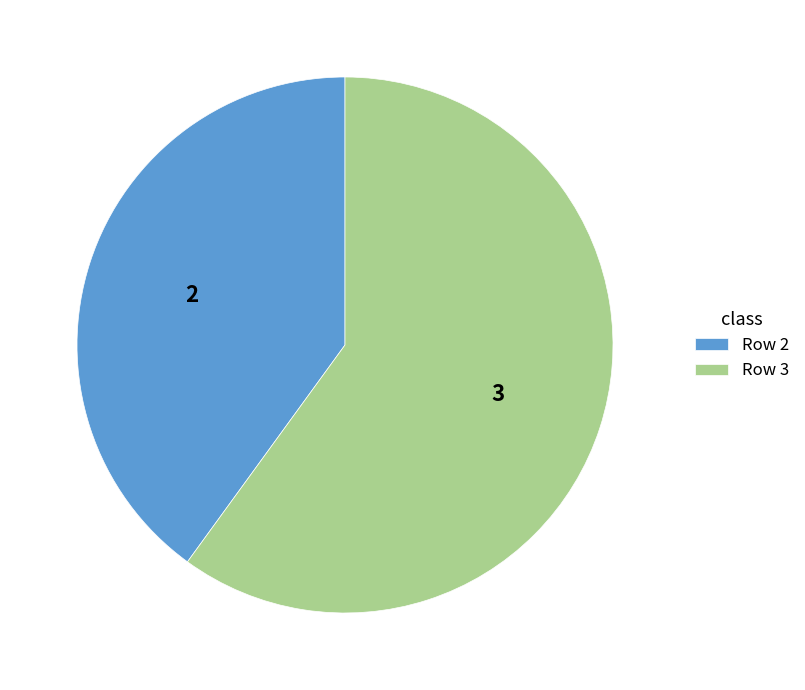

Combined, do Row 3 and Row 2 account for over 50%?

Yes